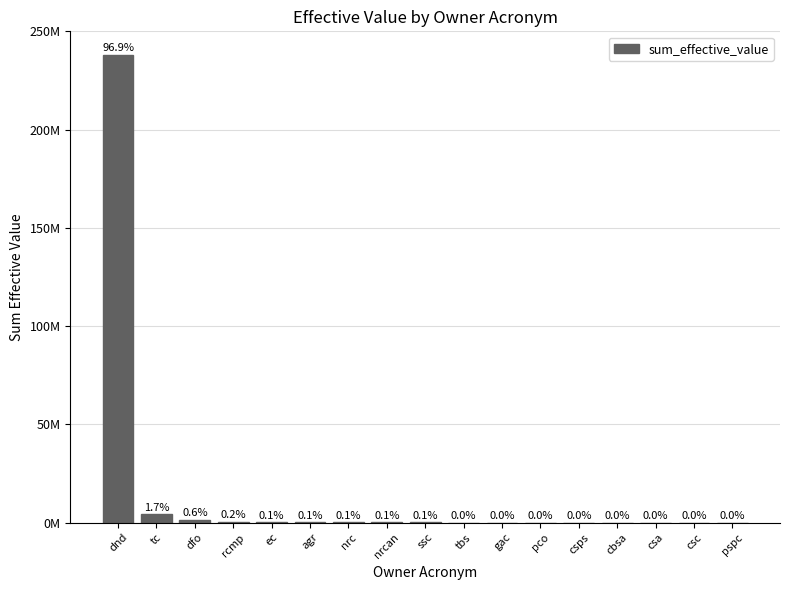

What is the smallest value displayed?

14156.6